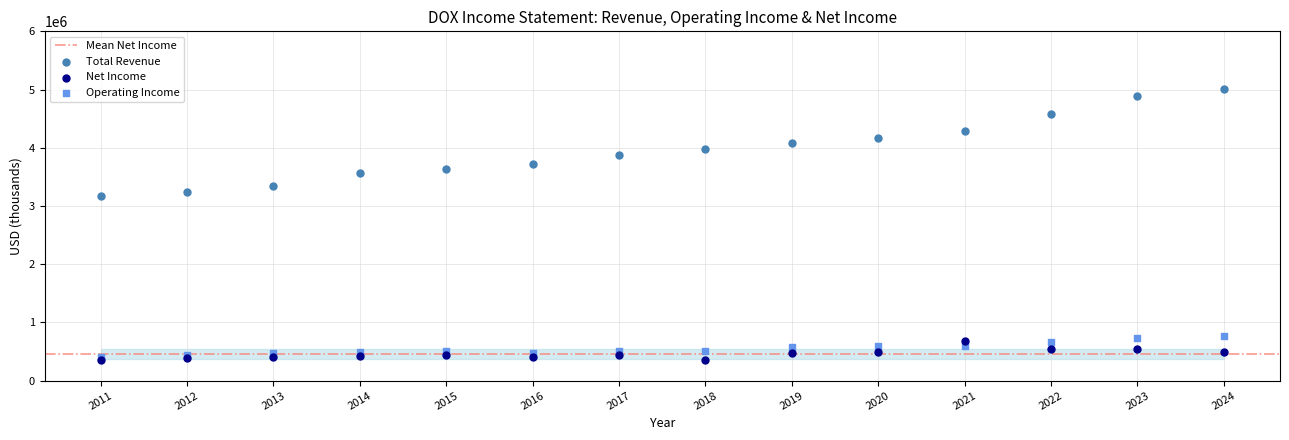

Across all series, what Y value is closest to 2675850?

3177700